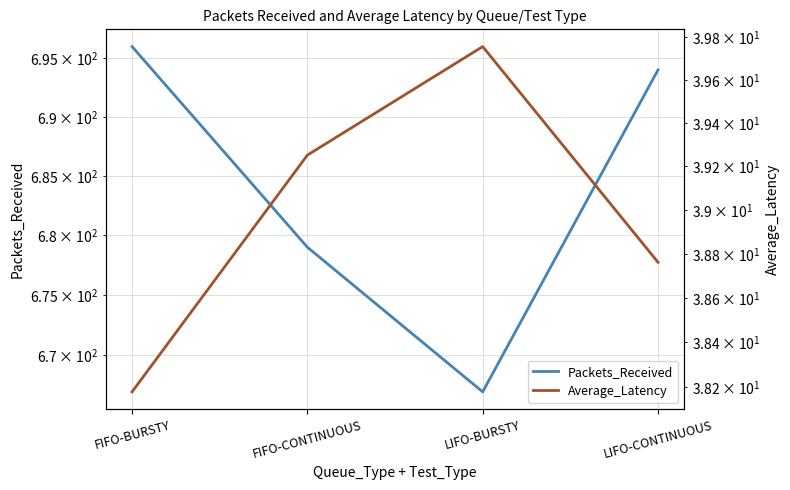

What is the value of the Packets_Received point at the 2nd from the left?

679.0